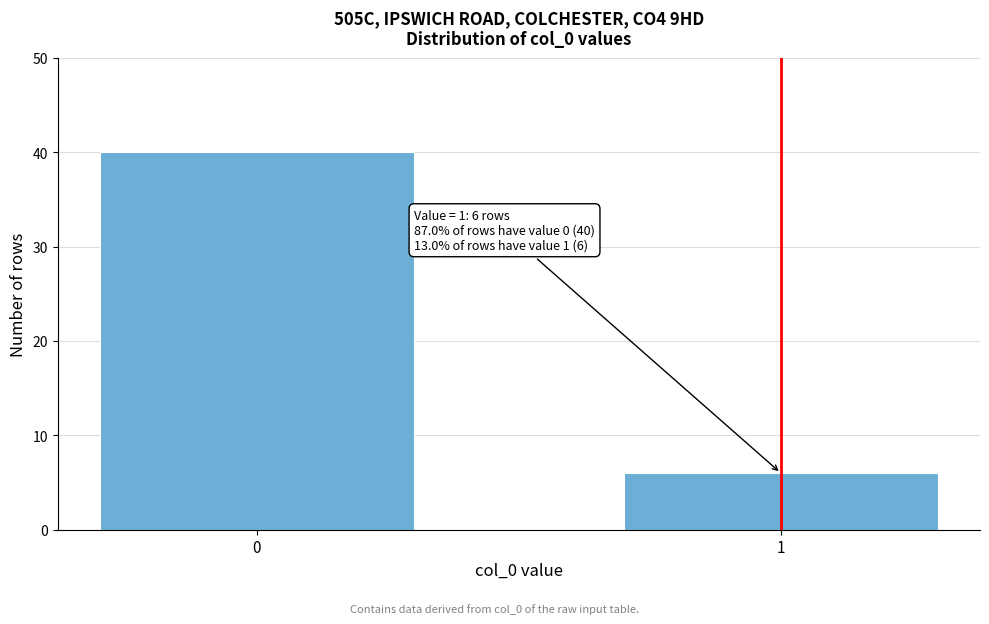

Reading right to left, list all the values displayed in this chart.

1=6	0=40